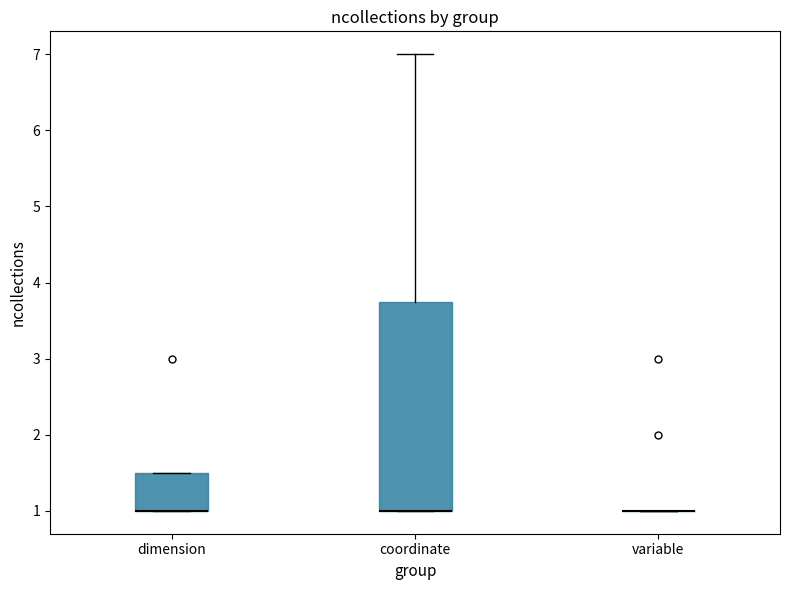

Reading left to right, transcribe this box plot: for each box, give where its median line is, the range the box spans, and where its two whiskers end, as read against the y-axis. The values are not printed on the chart, so give them approximately, as read against the axis.

dimension: median 1.0 (drawn on the box's lower edge), box 1.0 to 1.5, whiskers 1.0 to 1.5
coordinate: median 1.0 (drawn on the box's lower edge), box 1.0 to 3.8, whiskers 1.0 to 7.0
variable: box collapsed to a line at 1.0, whiskers 1.0 to 1.0